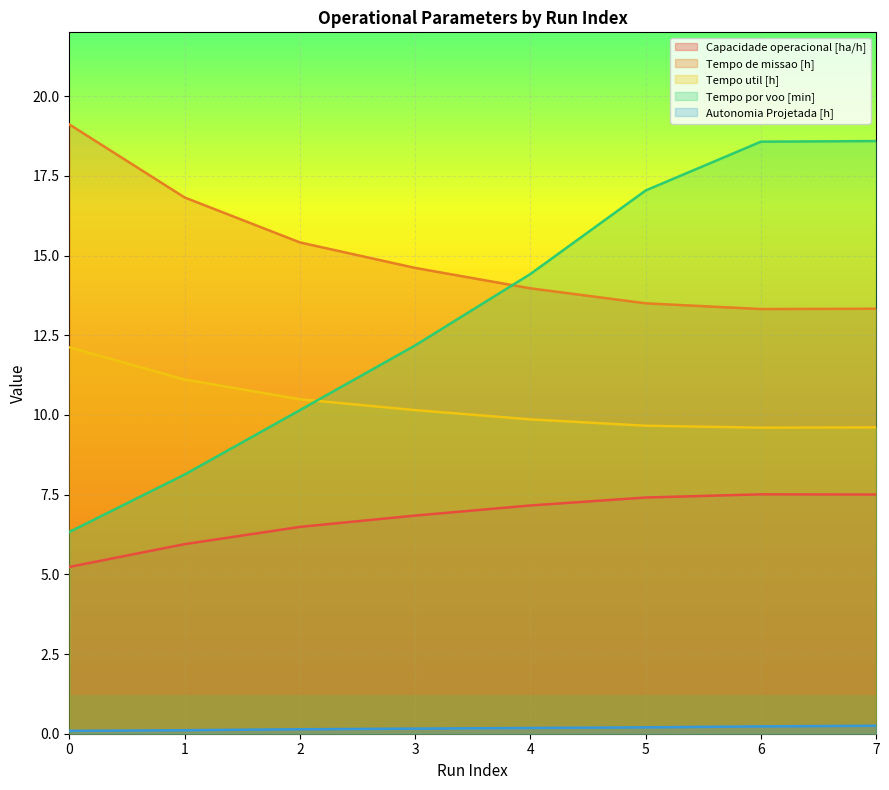

True or false: Tempo de missao [h] and Capacidade operacional [ha/h] cross at least once.

False